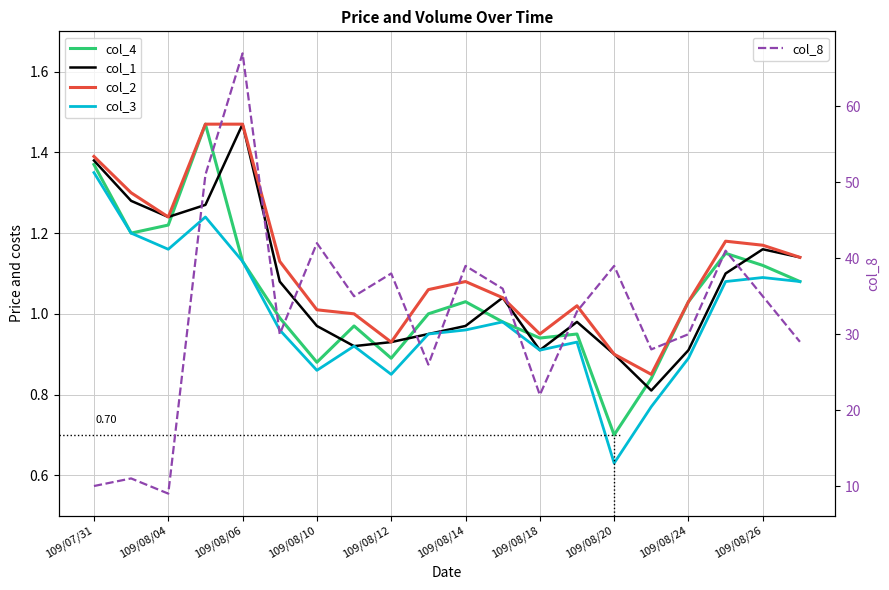

Reading left to right, transcribe all the data shown in this chart.

col_4: 1.4	1.2	1.2	1.5	1.1	1.0	0.9	1.0	0.9	1.0	1.0	1.0	0.9	0.9	0.7	0.8	1.0	1.1	1.1	1.1
col_1: 1.4	1.3	1.2	1.3	1.5	1.1	1.0	0.9	0.9	0.9	1.0	1.0	0.9	1.0	0.9	0.8	0.9	1.1	1.2	1.1
col_2: 1.4	1.3	1.2	1.5	1.5	1.1	1.0	1.0	0.9	1.1	1.1	1.0	0.9	1.0	0.9	0.8	1.0	1.2	1.2	1.1
col_3: 1.4	1.2	1.2	1.2	1.1	1.0	0.9	0.9	0.8	0.9	1.0	1.0	0.9	0.9	0.6	0.8	0.9	1.1	1.1	1.1
col_8: 10.0	11.0	9.0	51.0	67.0	30.0	42.0	35.0	38.0	26.0	39.0	36.0	22.0	33.0	39.0	28.0	30.0	41.0	35.0	29.0